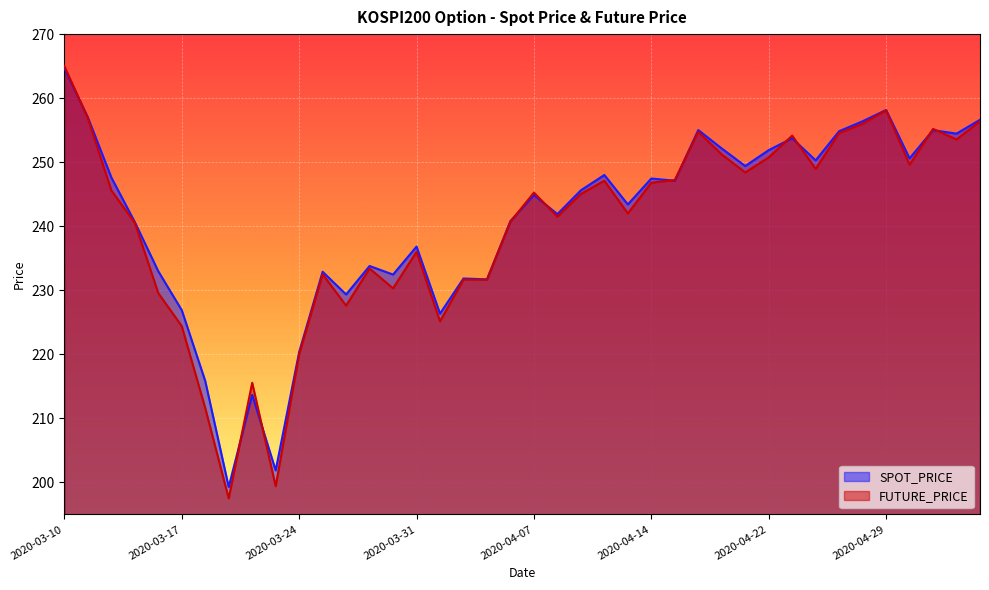

How many values in the FUTURE_PRICE series are below 245?

19